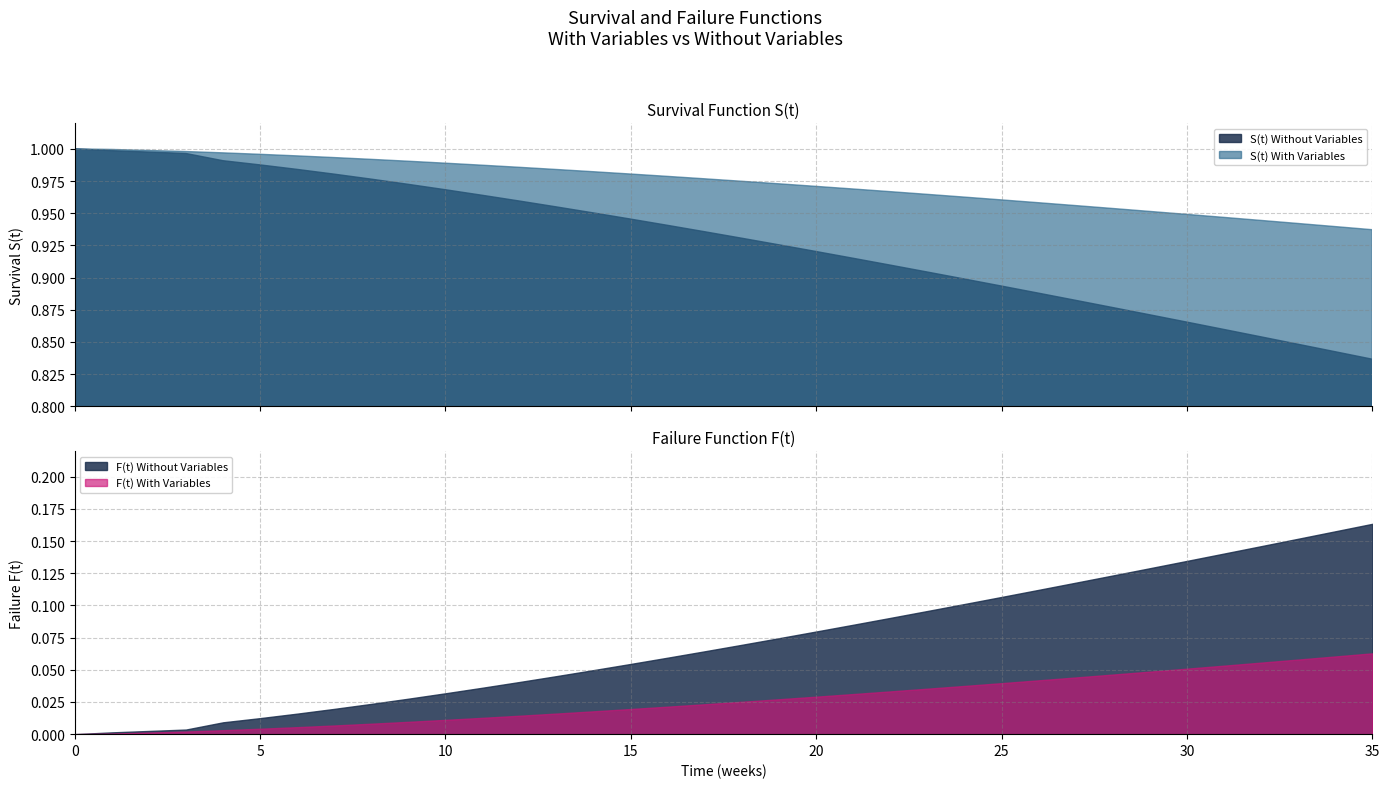

How many positive values does the F(t) Without Variables series have?

34